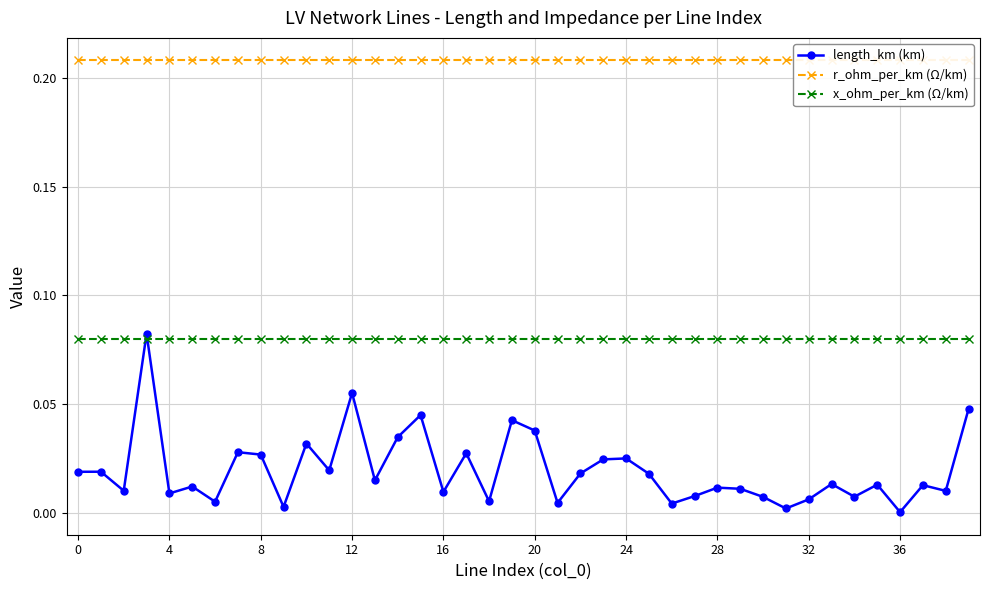

Rank the series by their maximum value, from highest to lowest.

r_ohm_per_km (Ω/km), length_km (km), x_ohm_per_km (Ω/km)